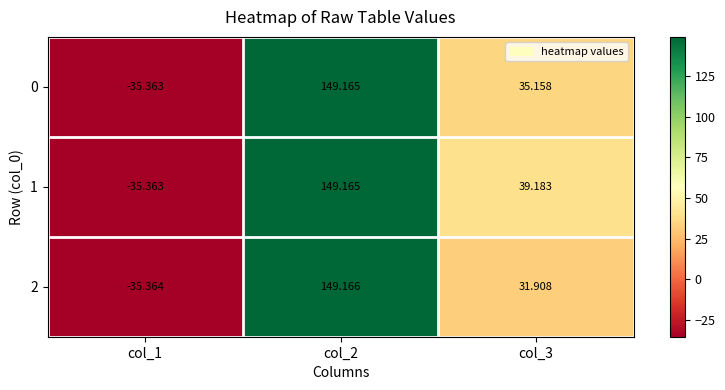

Is the value of 1 at col_3 greater than the value of 2 at col_3?

Yes